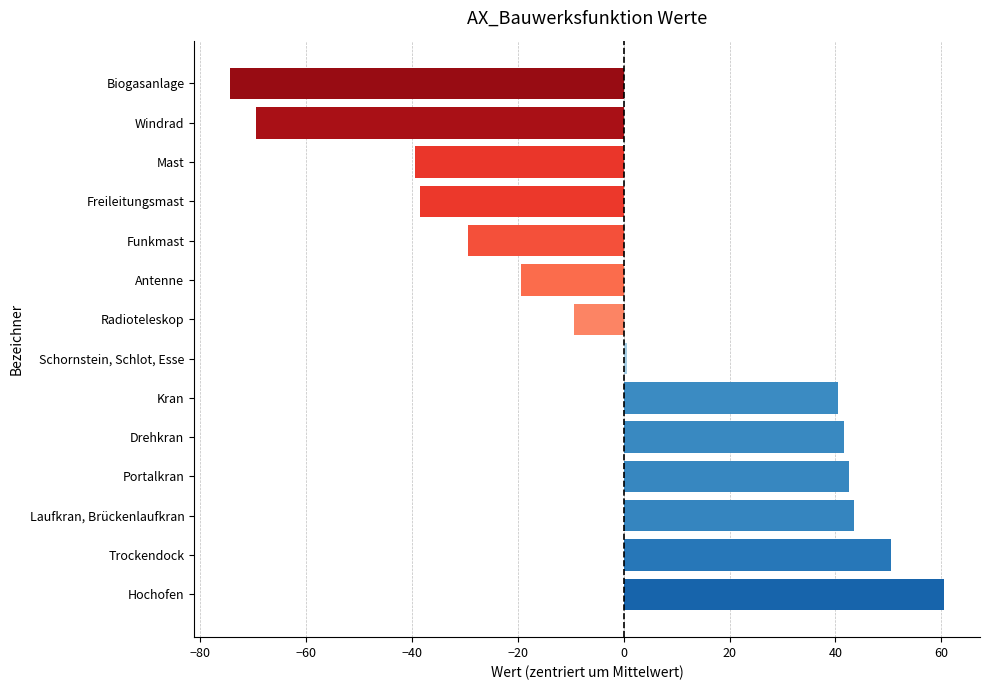

Which category has the highest value across all series?

Hochofen